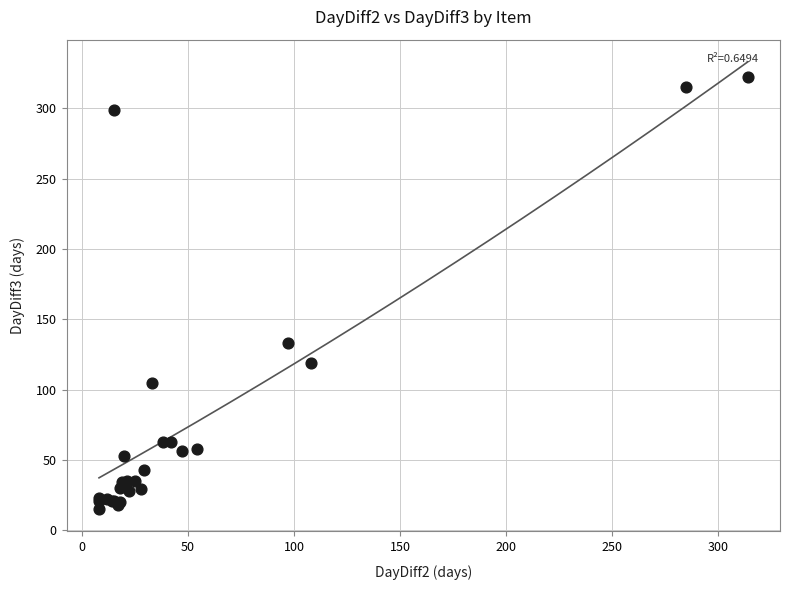

What Y value in the scatter plot is closest to 168?

133